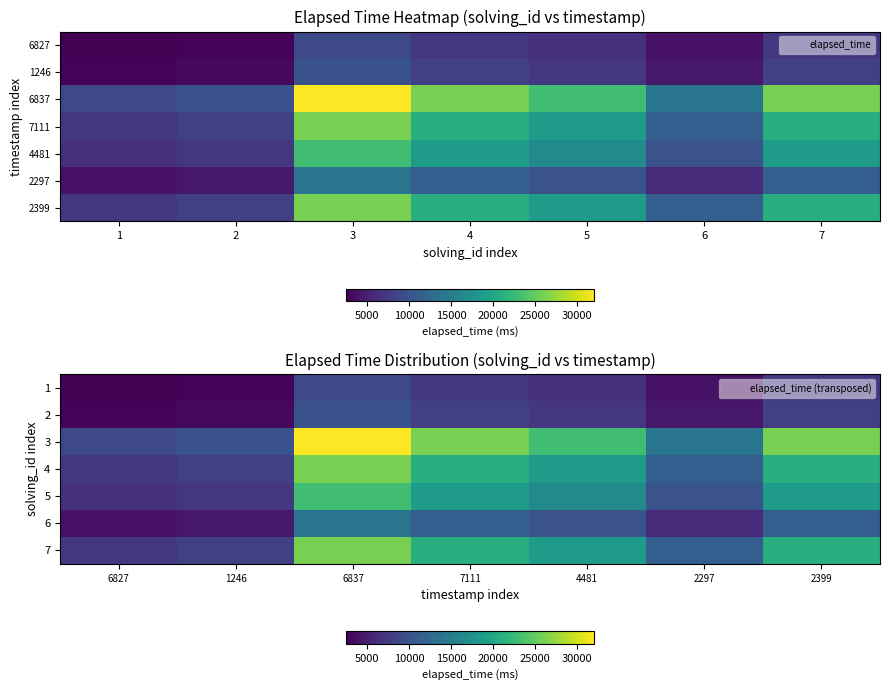

Which series changed the most between 6827 and 2297?

3